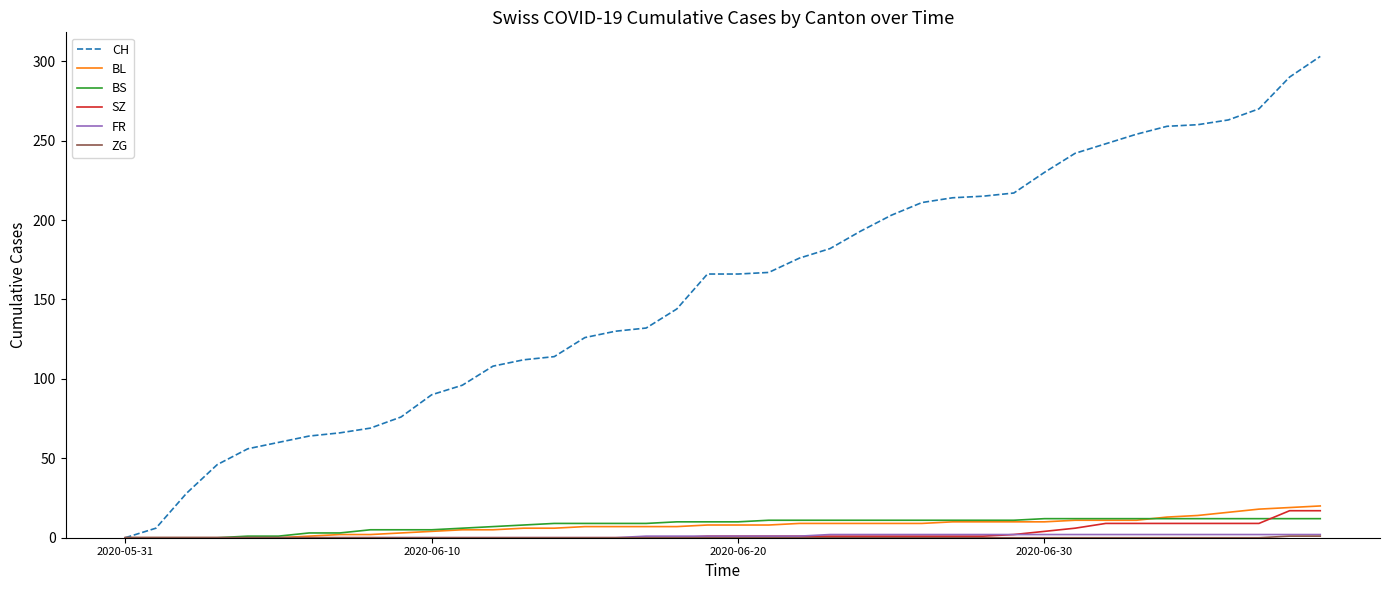

Which series has the widest spread of values?

CH